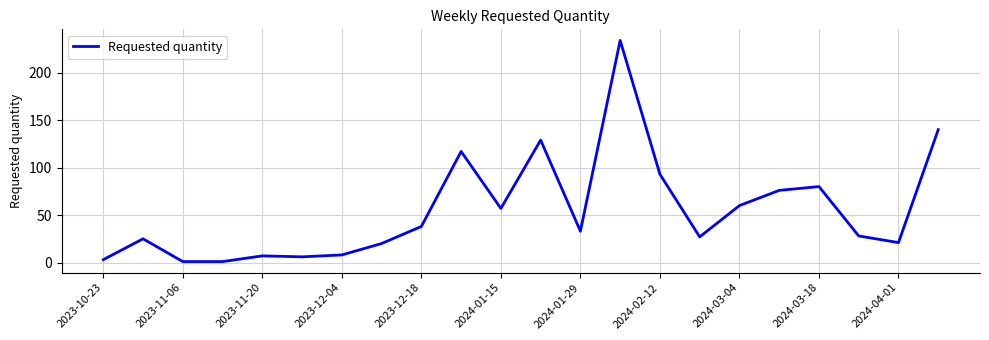

What is the greatest value displayed?

234